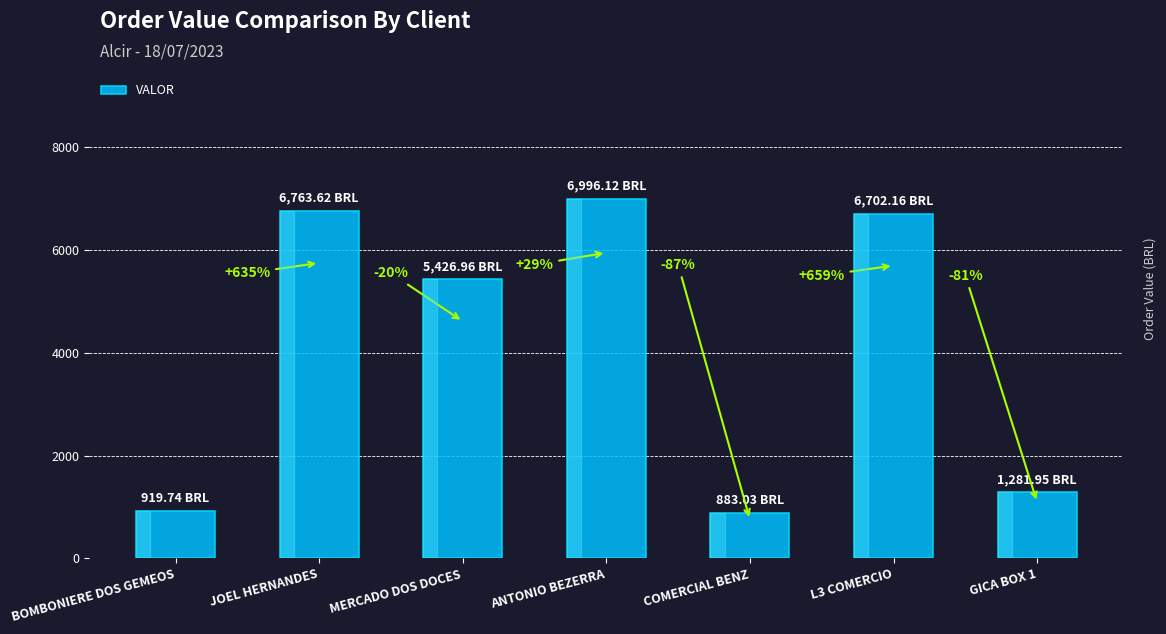

What is the minimum value shown in the chart?

883.0